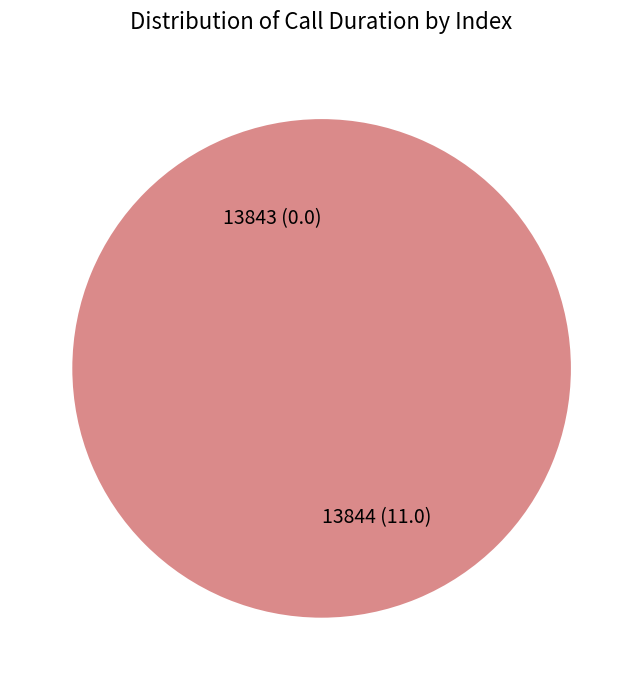

Is there any slice that represents more than half of the pie?

Yes